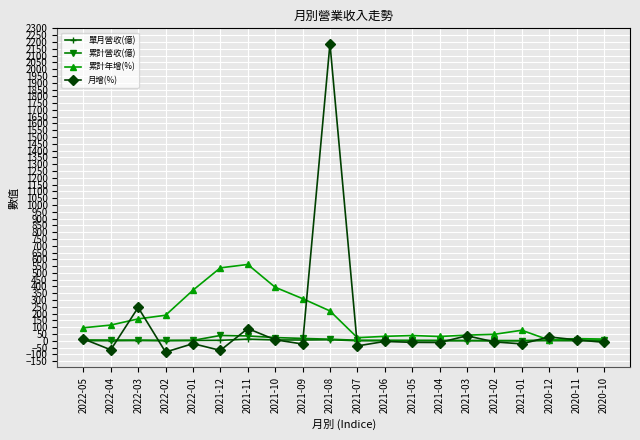

Which series changed the most between 2021-09 and 2021-04?

累計年增(%)